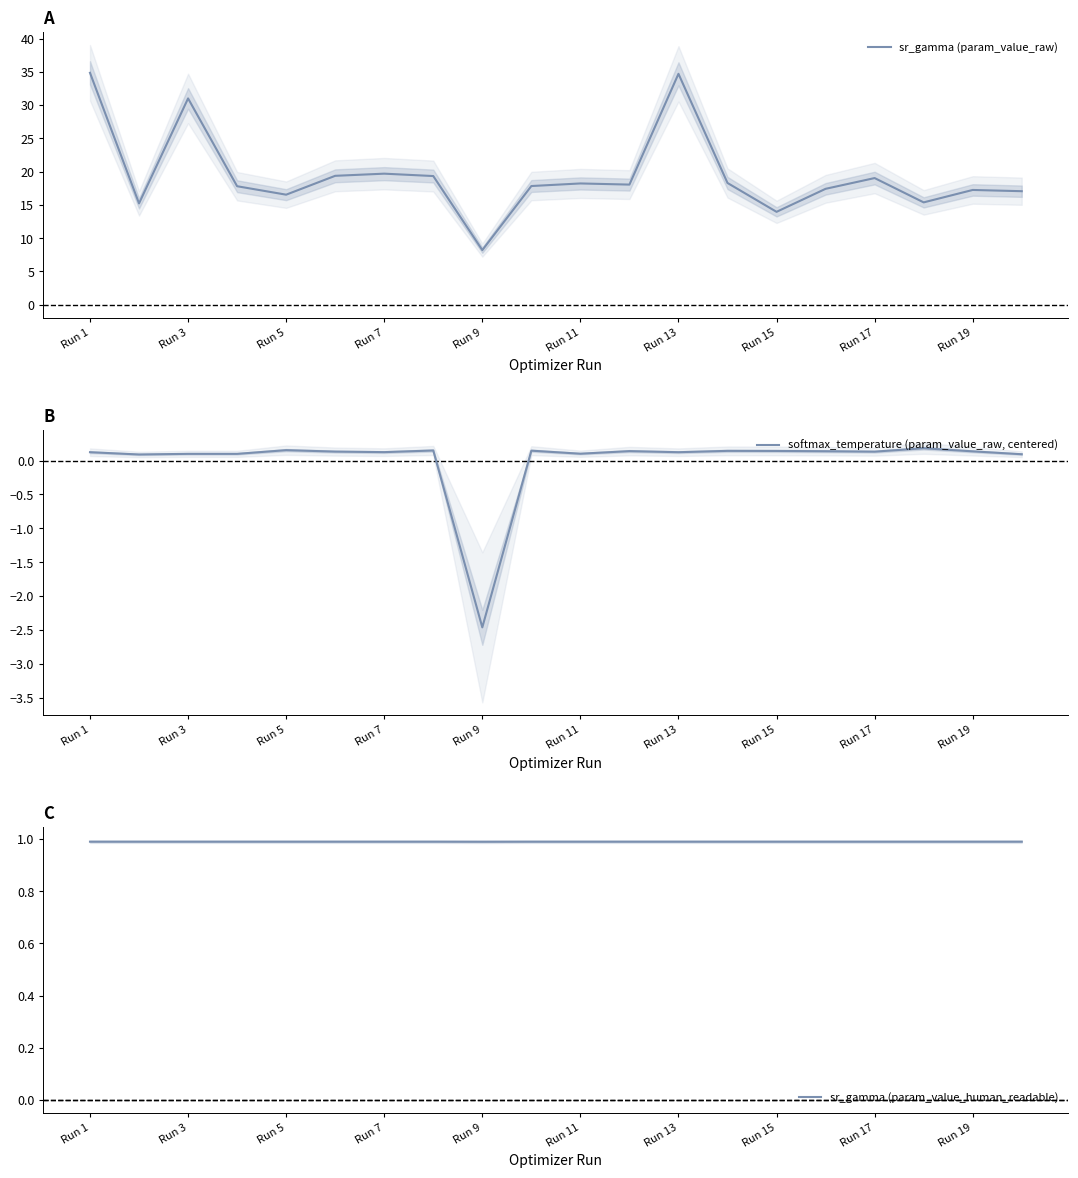

At which label does sr_gamma (param_value_raw) reach its minimum?

Run 9